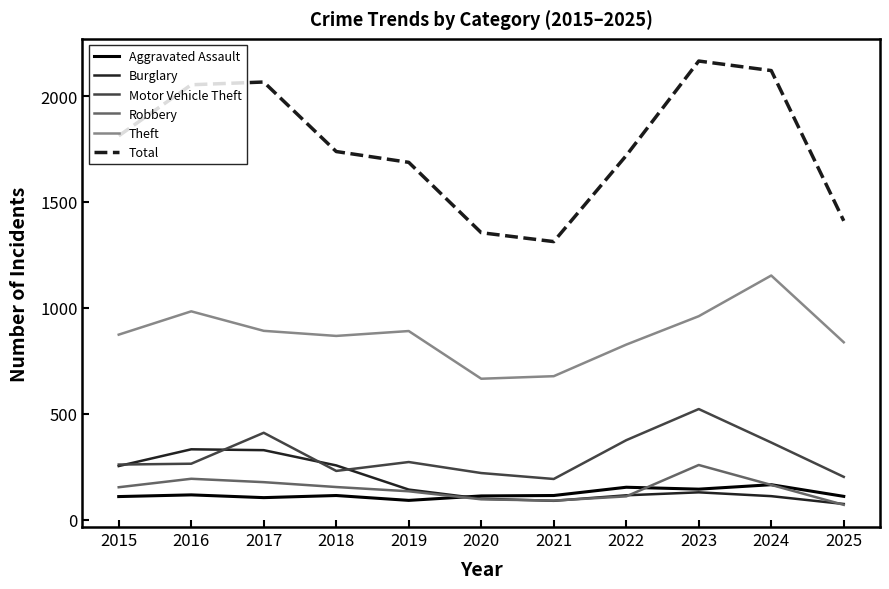

What is the spread (max minus min) of values at 2017?

1961